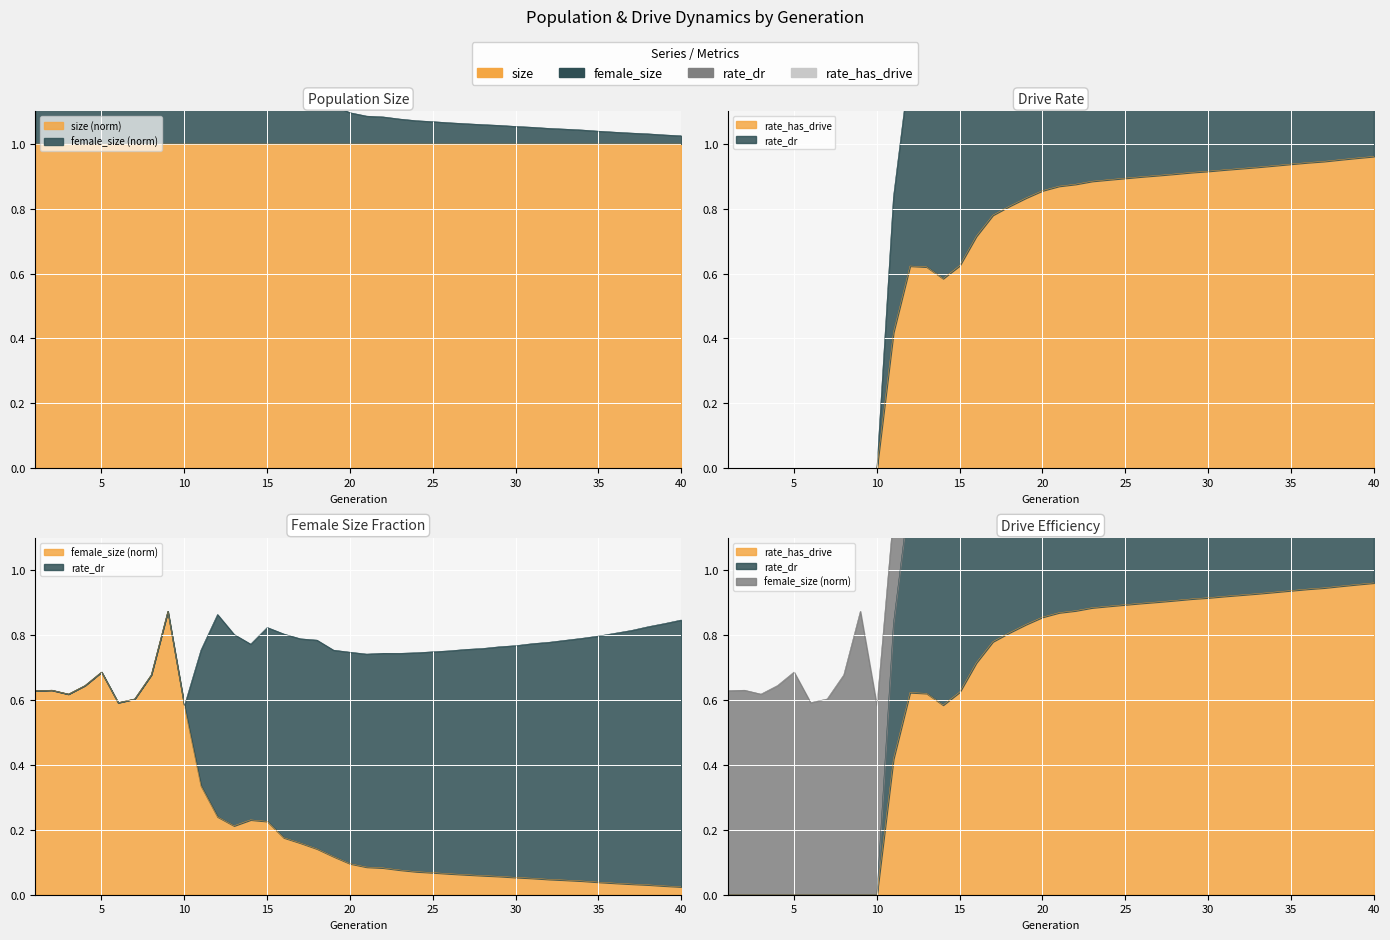

True or false: rate_dr and rate_has_drive intersect in this chart.

False